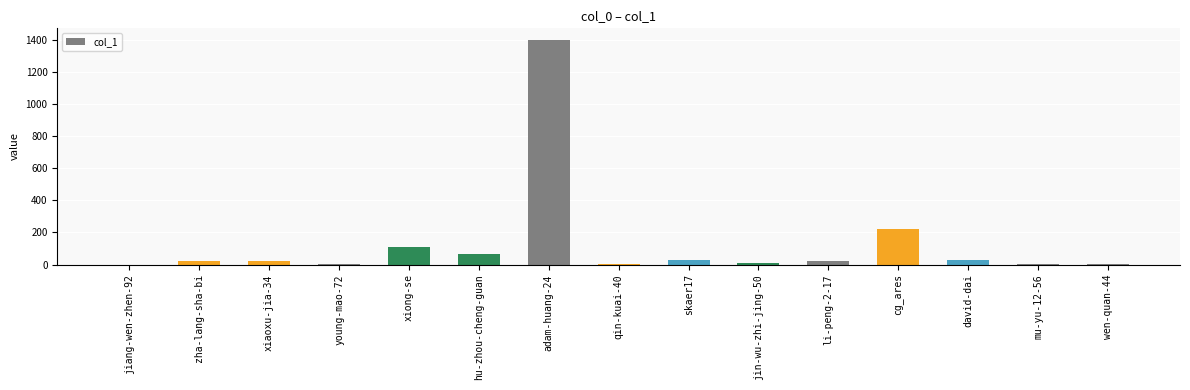

What is the sum of all values?

1951